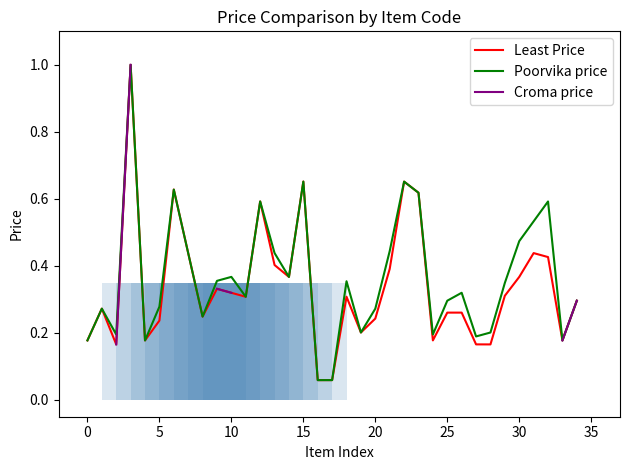

What is the difference between the maximum and second lowest values in the Poorvika price series?

0.9